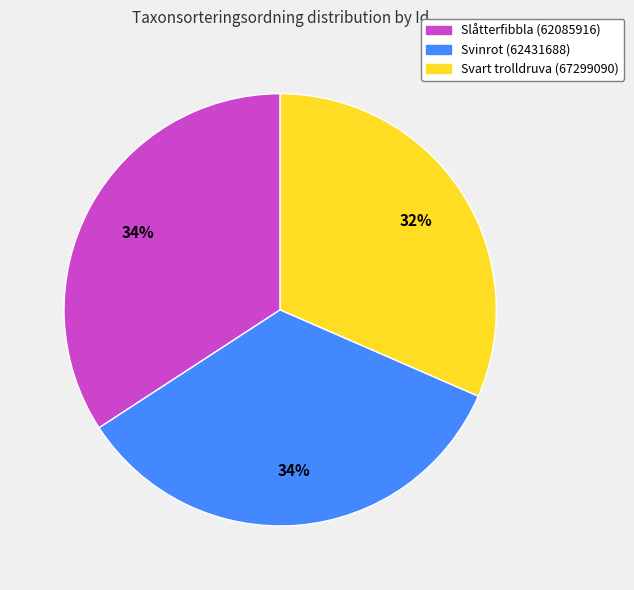

To the nearest percent, what portion does Svinrot (62431688) represent?

34%